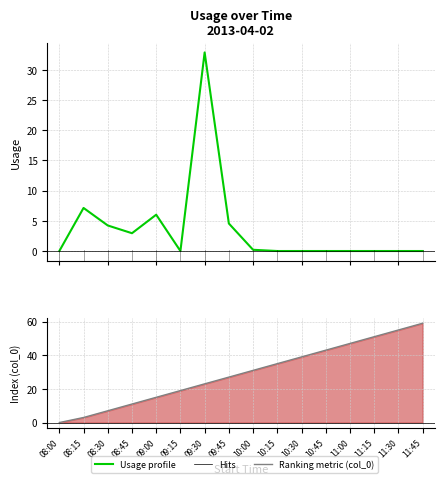

What is the label of the 13th point from the right?

08:45